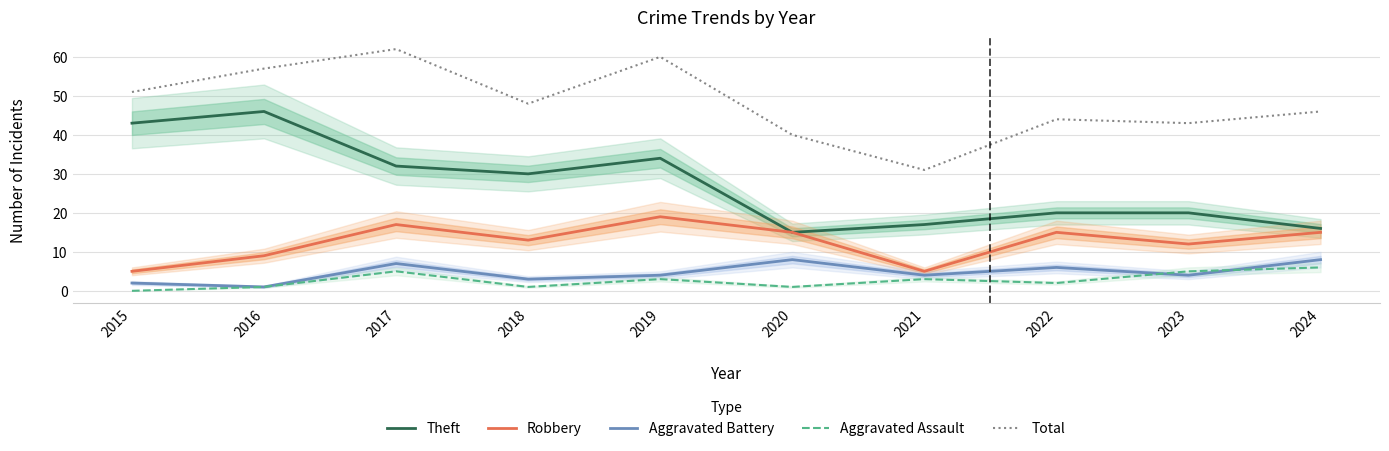

How many values in the Aggravated Assault series are below 3?

5